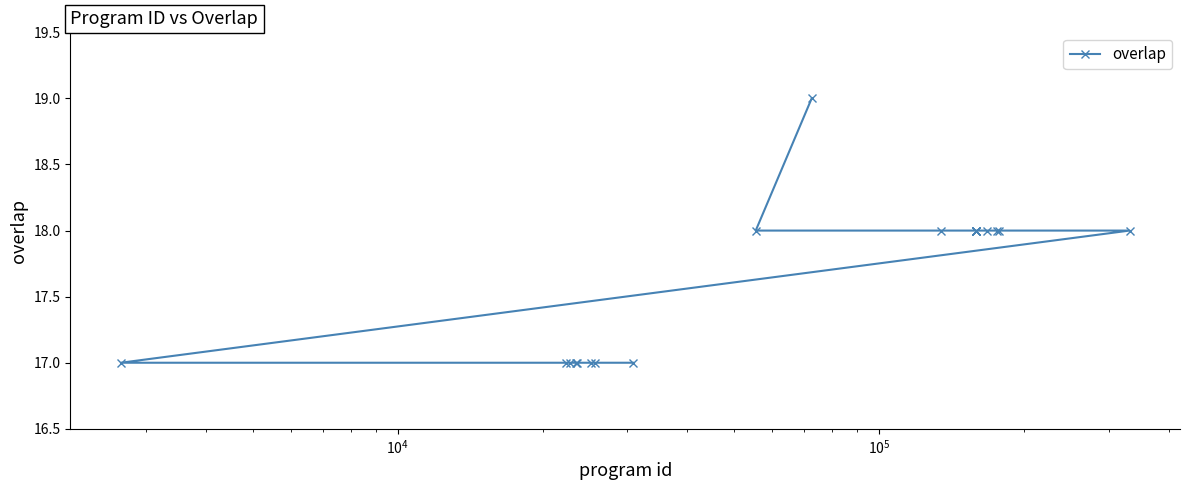

What is the sum of all values?

353